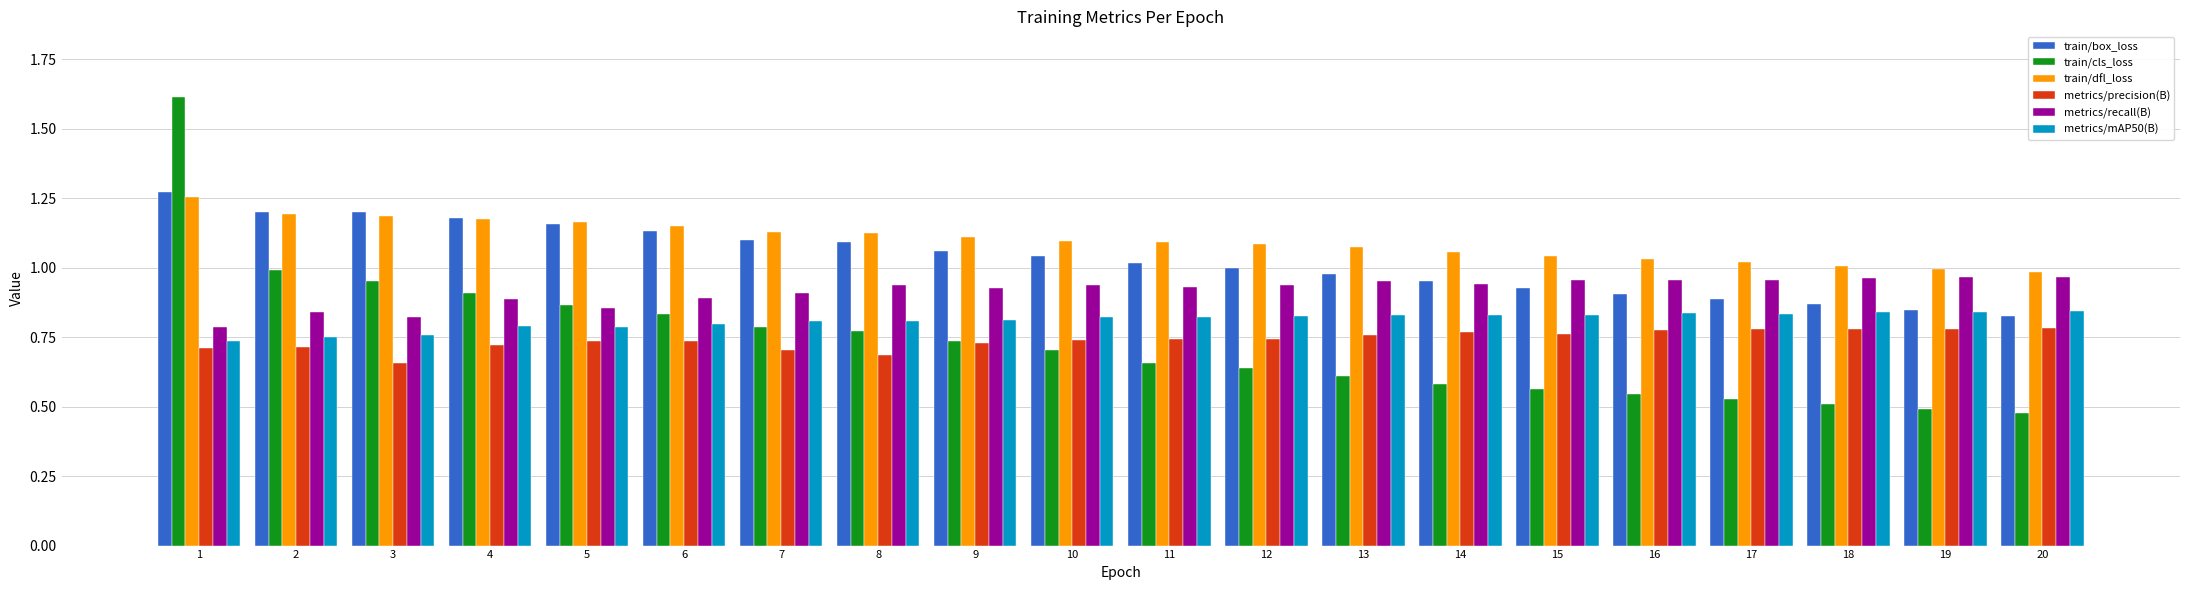

Count the metrics/recall(B) values in the range 0 to 1.

20